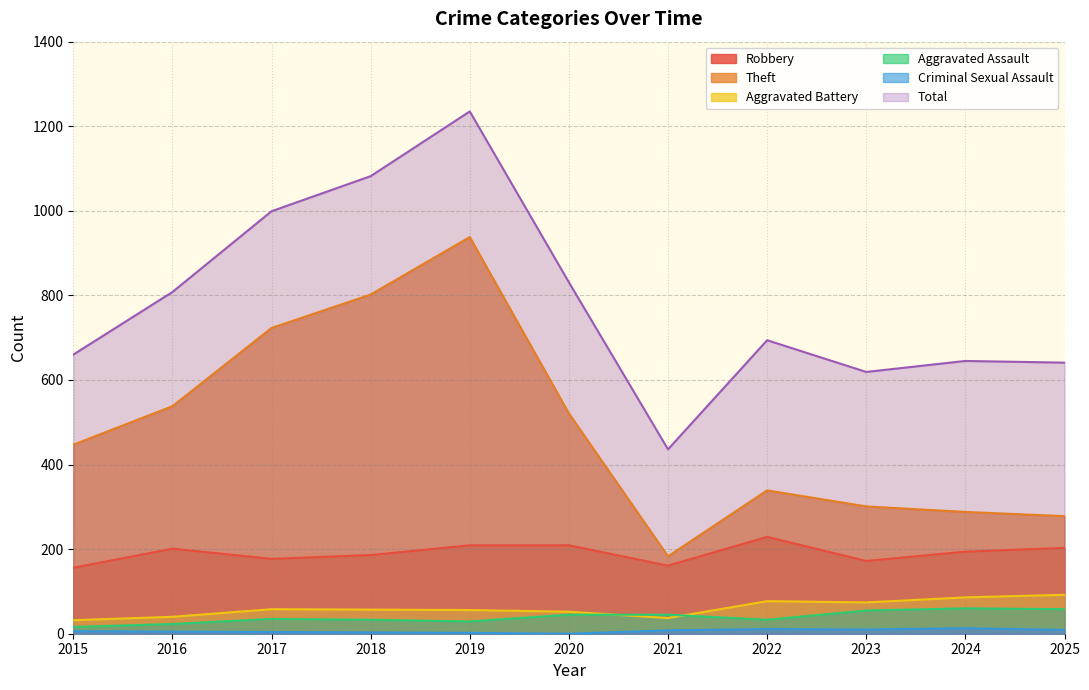

Reading left to right, extract all data points from this chart.

Robbery: 2015=156	2016=201	2017=177	2018=186	2019=209	2020=209	2021=161	2022=229	2023=172	2024=194	2025=203
Theft: 2015=447	2016=538	2017=723	2018=802	2019=938	2020=521	2021=183	2022=339	2023=301	2024=288	2025=278
Aggravated Battery: 2015=32	2016=40	2017=58	2018=57	2019=56	2020=52	2021=37	2022=77	2023=74	2024=86	2025=92
Aggravated Assault: 2015=16	2016=23	2017=35	2018=33	2019=29	2020=45	2021=45	2022=33	2023=55	2024=60	2025=58
Criminal Sexual Assault: 2015=6	2016=5	2017=4	2018=3	2019=2	2020=0	2021=8	2022=11	2023=10	2024=13	2025=9
Total: 2015=660	2016=808	2017=999	2018=1082	2019=1235	2020=831	2021=436	2022=694	2023=619	2024=645	2025=641